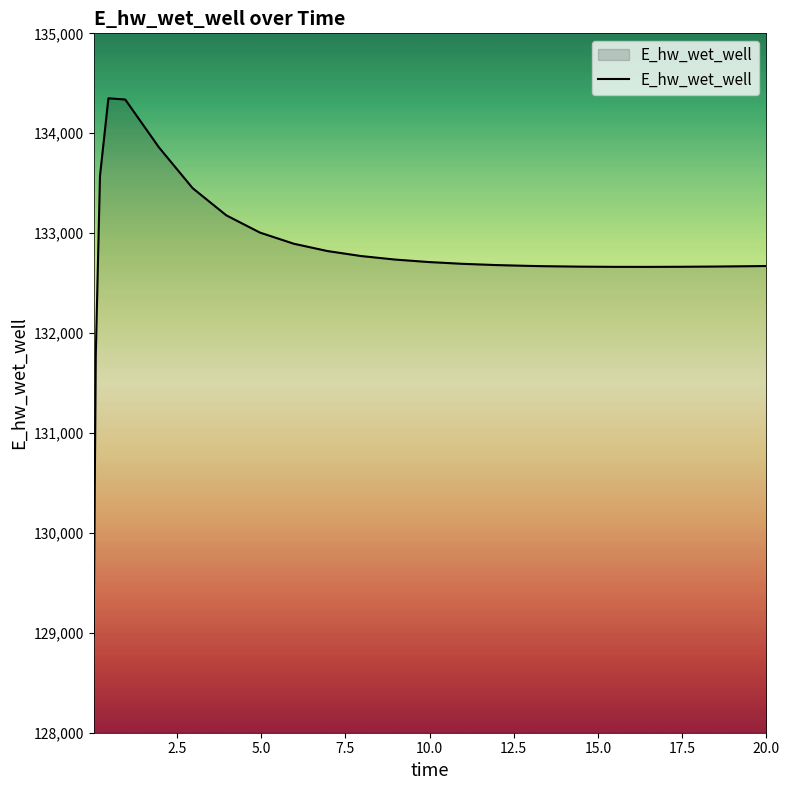

How many lines are shown in the chart?

1